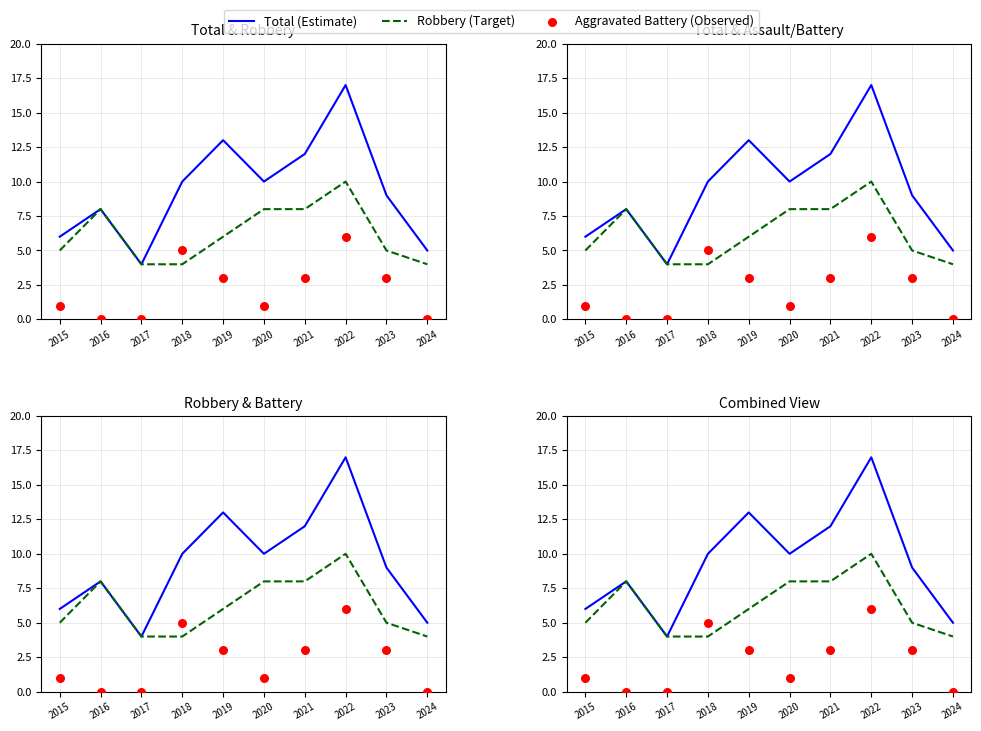

At which category is the sum across all series the highest?

2022